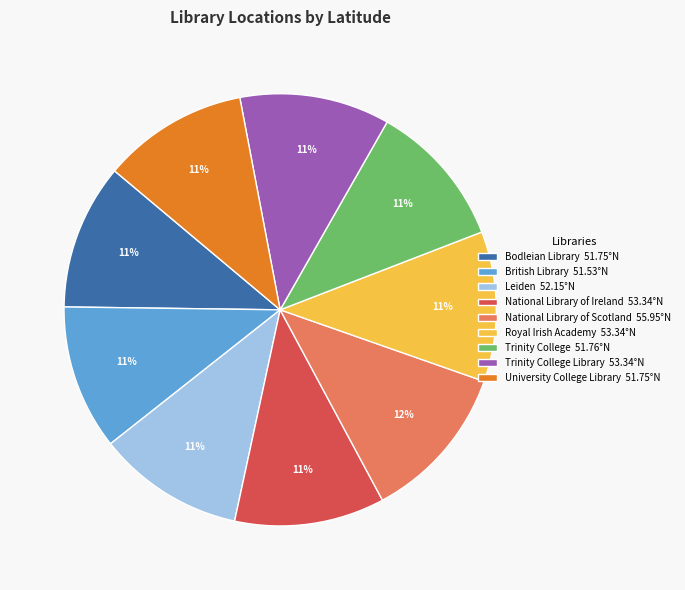

Is it true that National Library of Ireland 53.34°N is 11% of the pie?

True